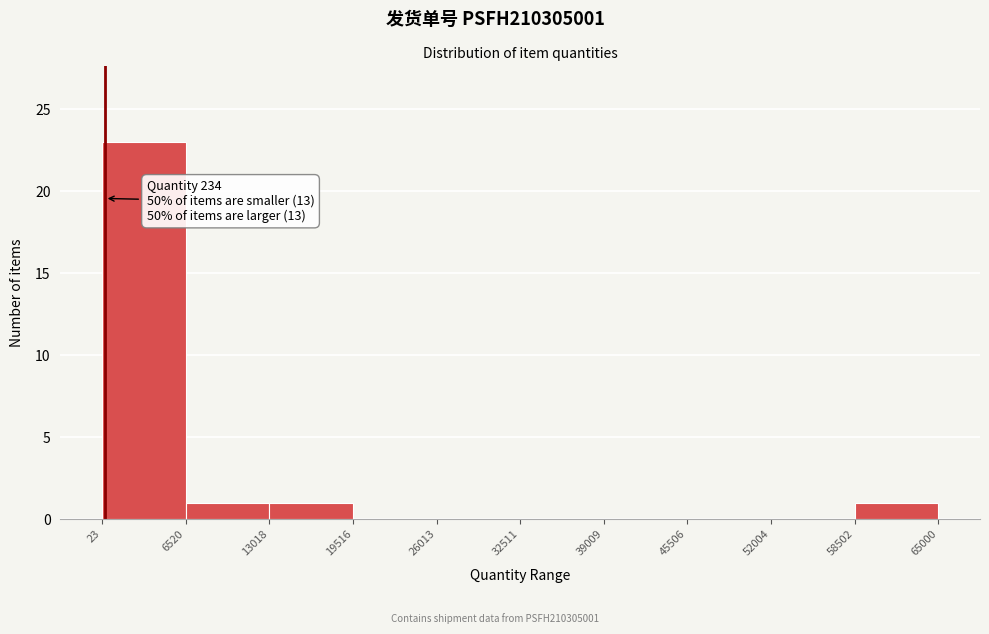

Which range on the x-axis has the tallest bar?

23 to 6520